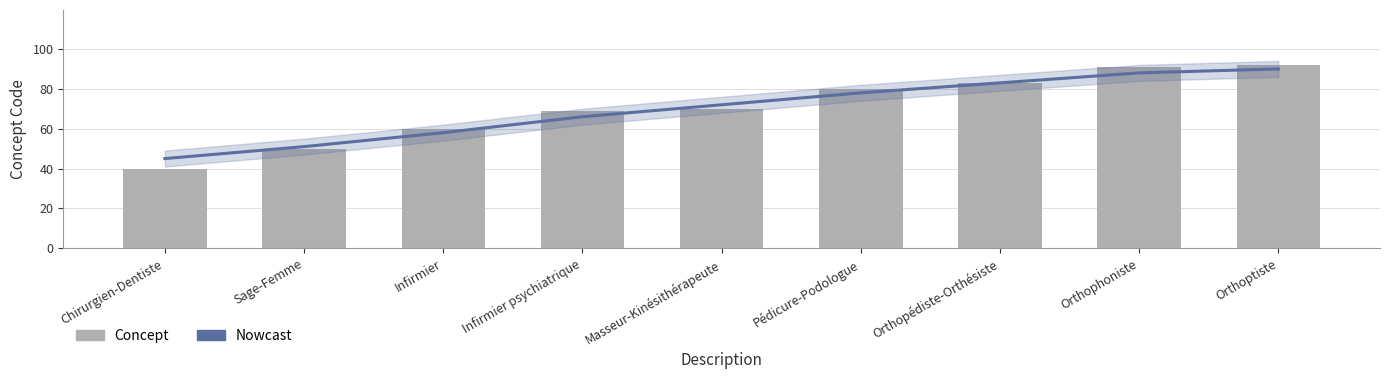

What are all the series names shown in the legend?

Nowcast, Concept